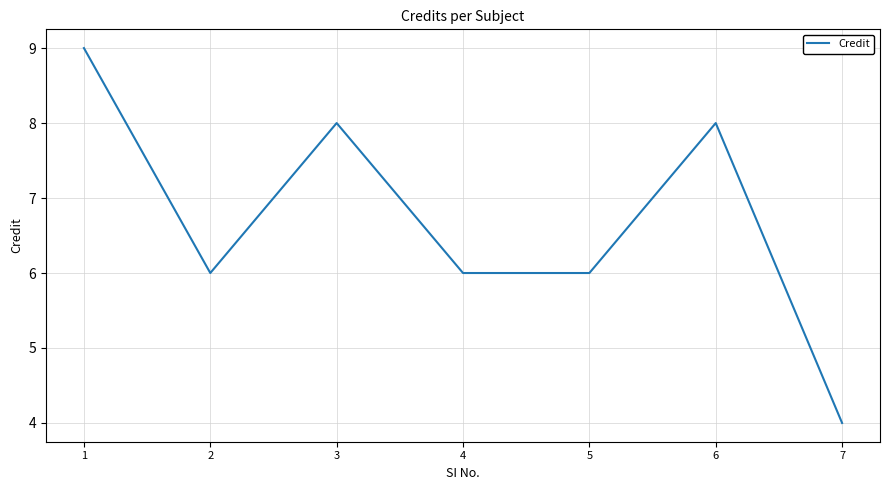

Where does the data first go above 6?

1